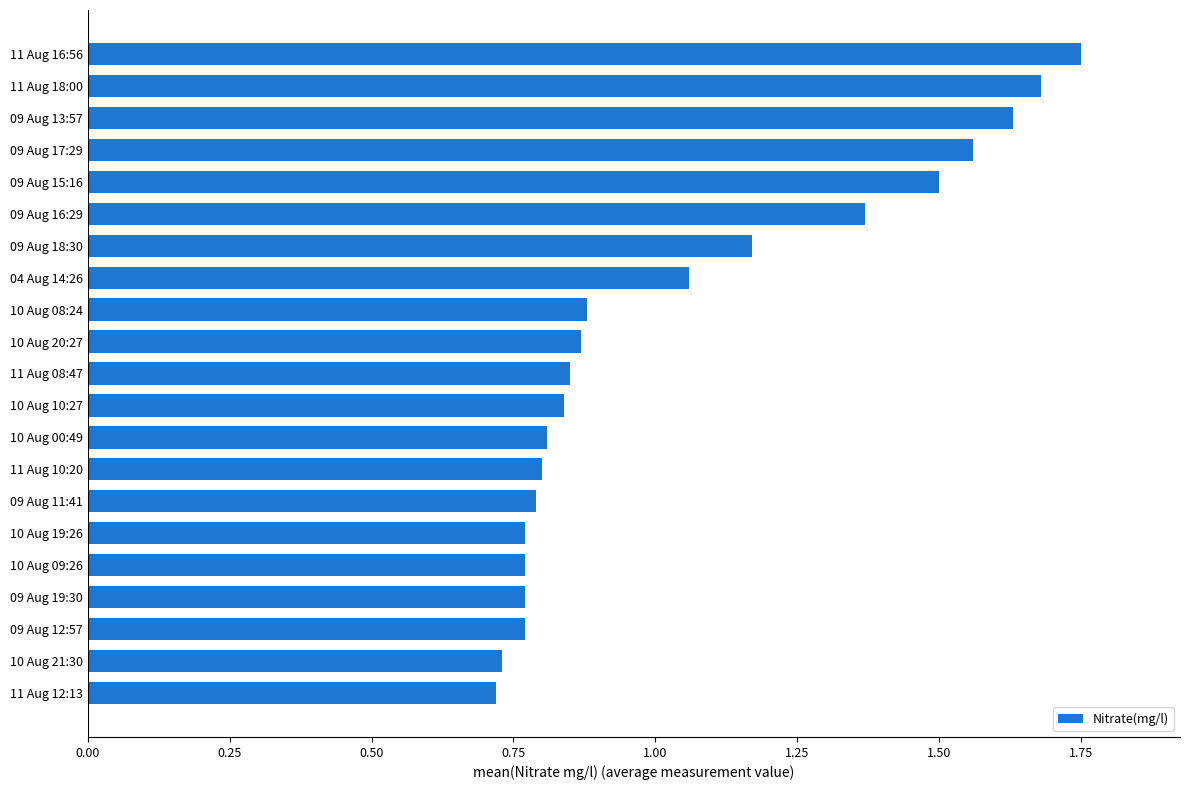

Between 09 Aug 17:29 and 10 Aug 20:27, which is larger?

09 Aug 17:29